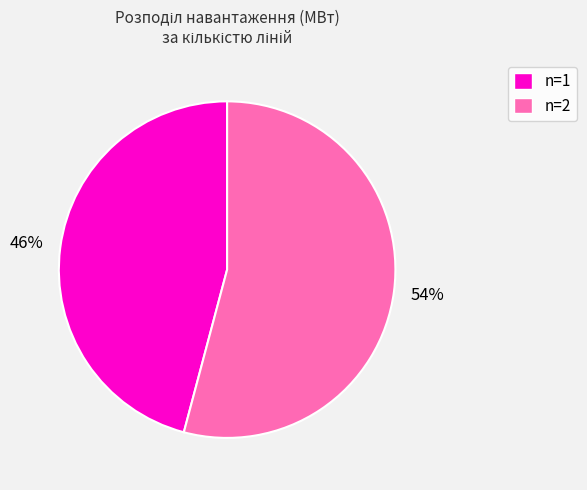

Count the number of slices in the pie.

2